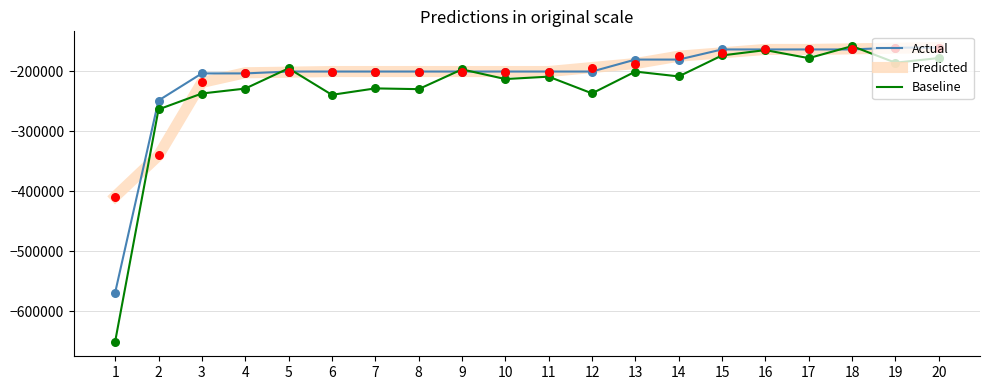

What is the total value across all series at 7?

-629401.0